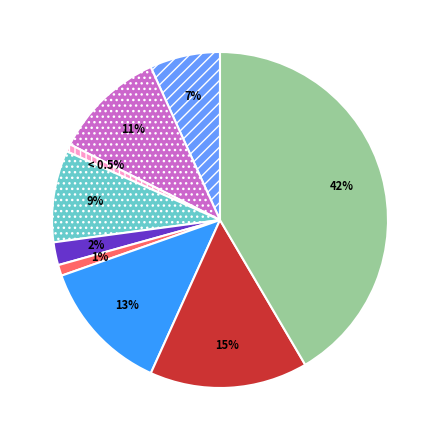

Does Criminal Sexual Assault represent more than half of the total?

No